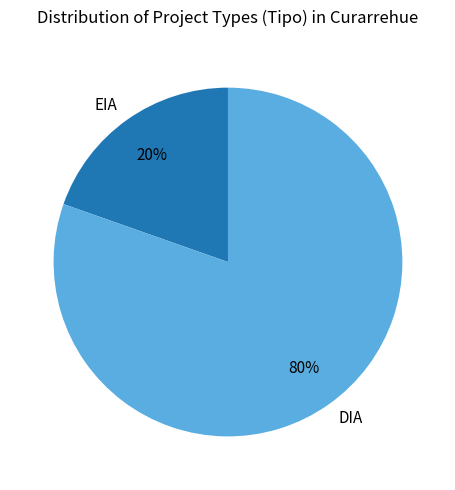

What is the ratio of the value at EIA to the value at DIA?

0.2